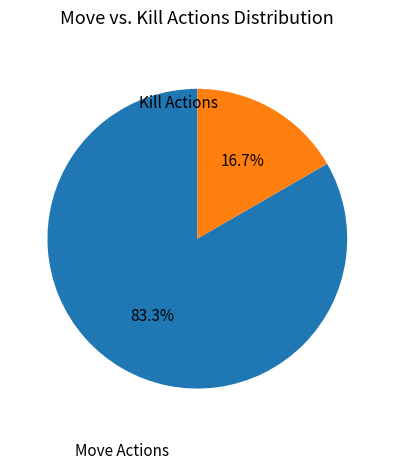

Rank the categories by value from lowest to highest.

Kill Actions, Move Actions